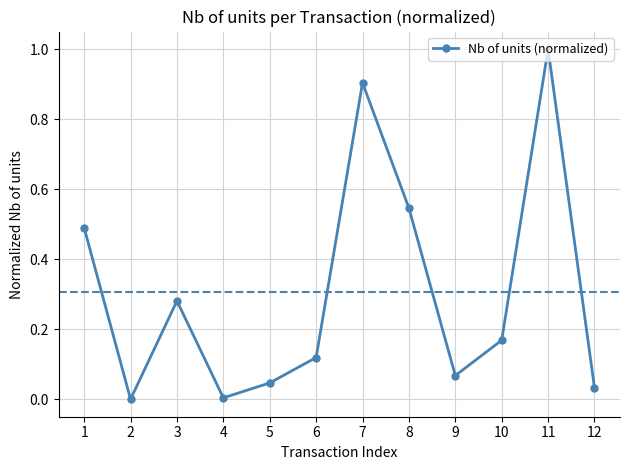

How many interior local valleys (lower than both neighbors) does the data have?

3